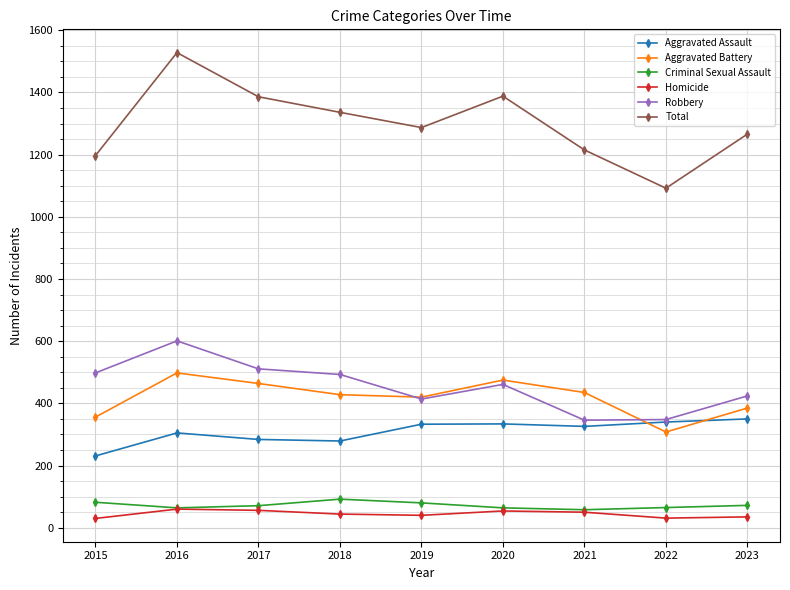

True or false: Criminal Sexual Assault has a value of 15 at 2023.

False